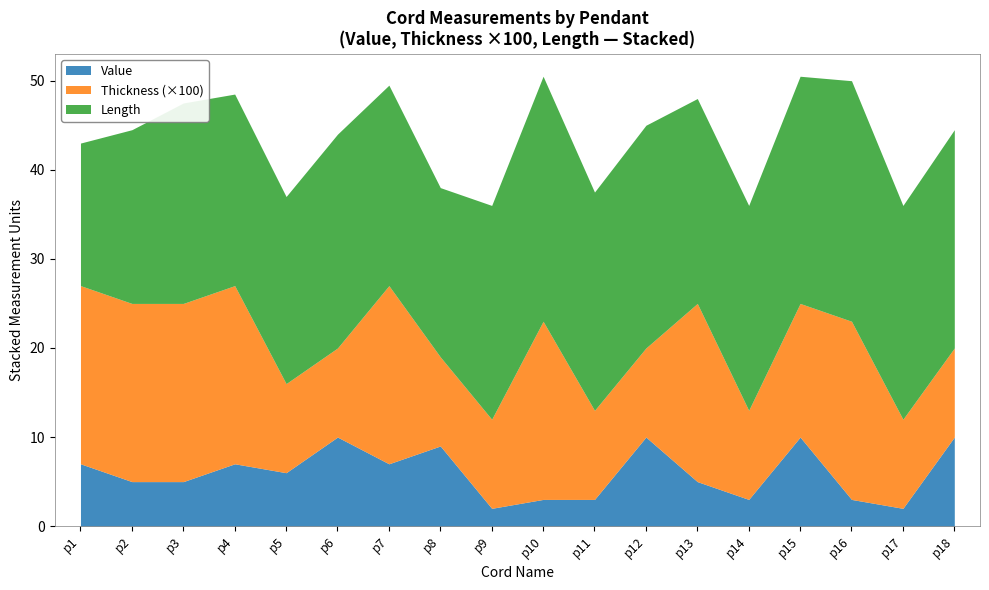

True or false: Value has a value of 6.0 at p5.

True